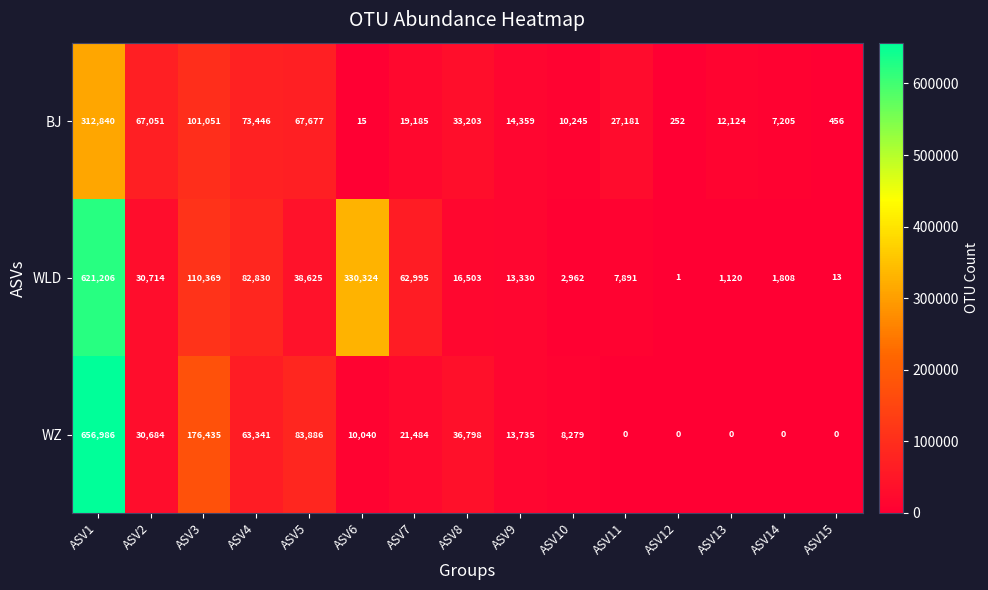

What is the sum of the BJ values at ASV1 and ASV15?

313296